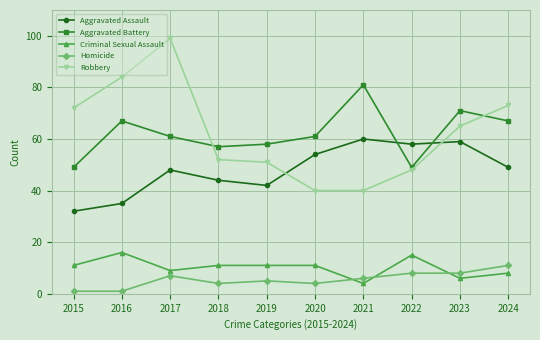

Reading left to right, transcribe all the data shown in this chart.

Aggravated Assault: 2015=32	2016=35	2017=48	2018=44	2019=42	2020=54	2021=60	2022=58	2023=59	2024=49
Aggravated Battery: 2015=49	2016=67	2017=61	2018=57	2019=58	2020=61	2021=81	2022=49	2023=71	2024=67
Criminal Sexual Assault: 2015=11	2016=16	2017=9	2018=11	2019=11	2020=11	2021=4	2022=15	2023=6	2024=8
Homicide: 2015=1	2016=1	2017=7	2018=4	2019=5	2020=4	2021=6	2022=8	2023=8	2024=11
Robbery: 2015=72	2016=84	2017=99	2018=52	2019=51	2020=40	2021=40	2022=48	2023=65	2024=73